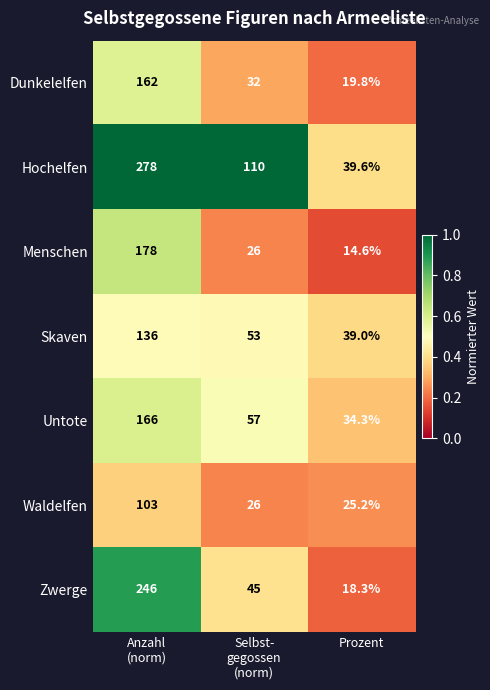

Which series has the largest range (max minus min)?

Hochelfen